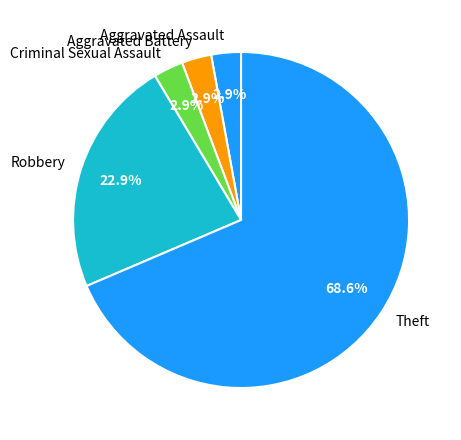

What is the majority slice?

Theft